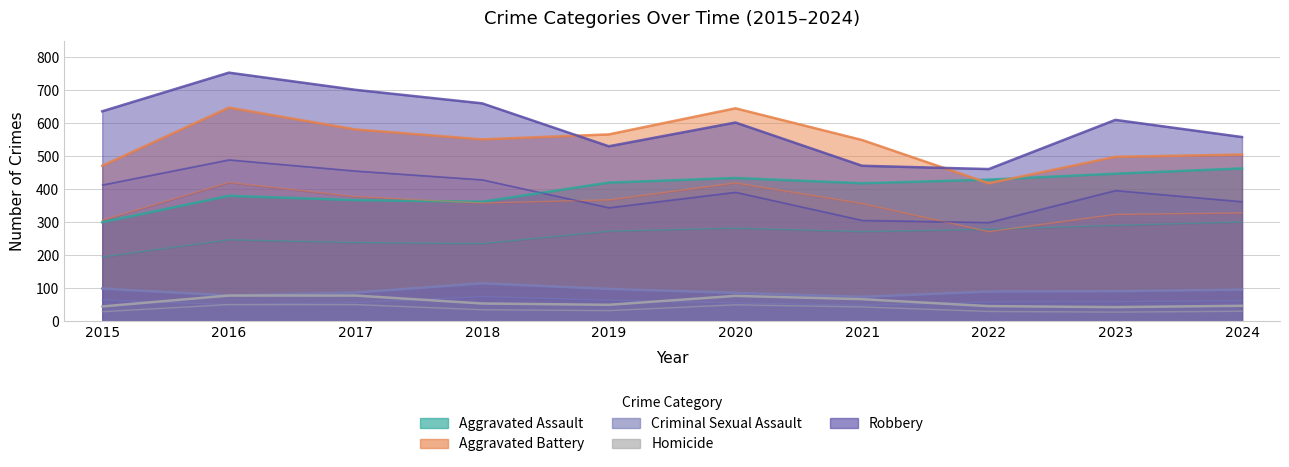

What are all the series names shown in the legend?

Aggravated Assault, Aggravated Battery, Criminal Sexual Assault, Homicide, Robbery